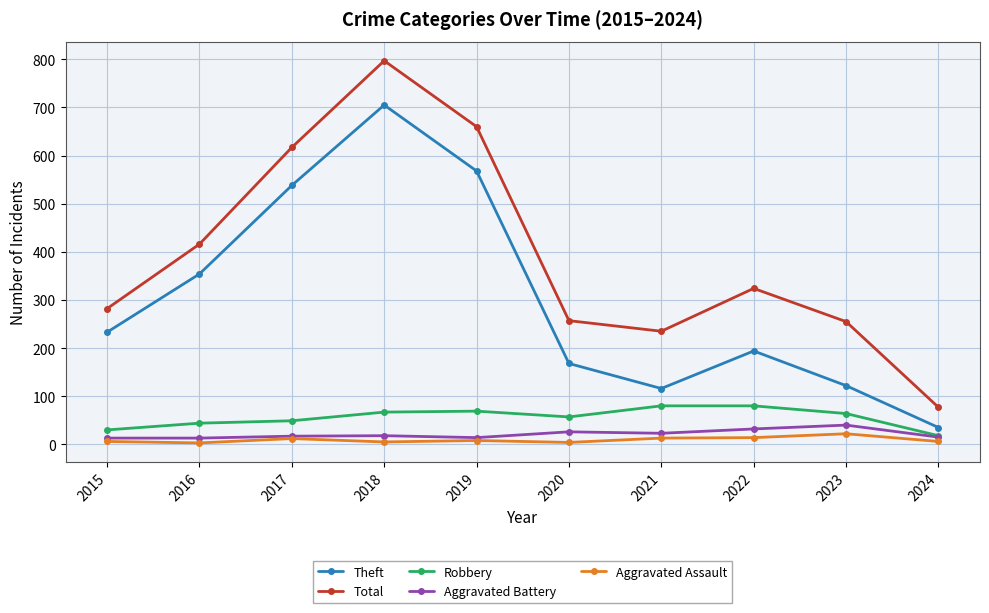

What is the difference between the Total values at 2015 and 2022?

42